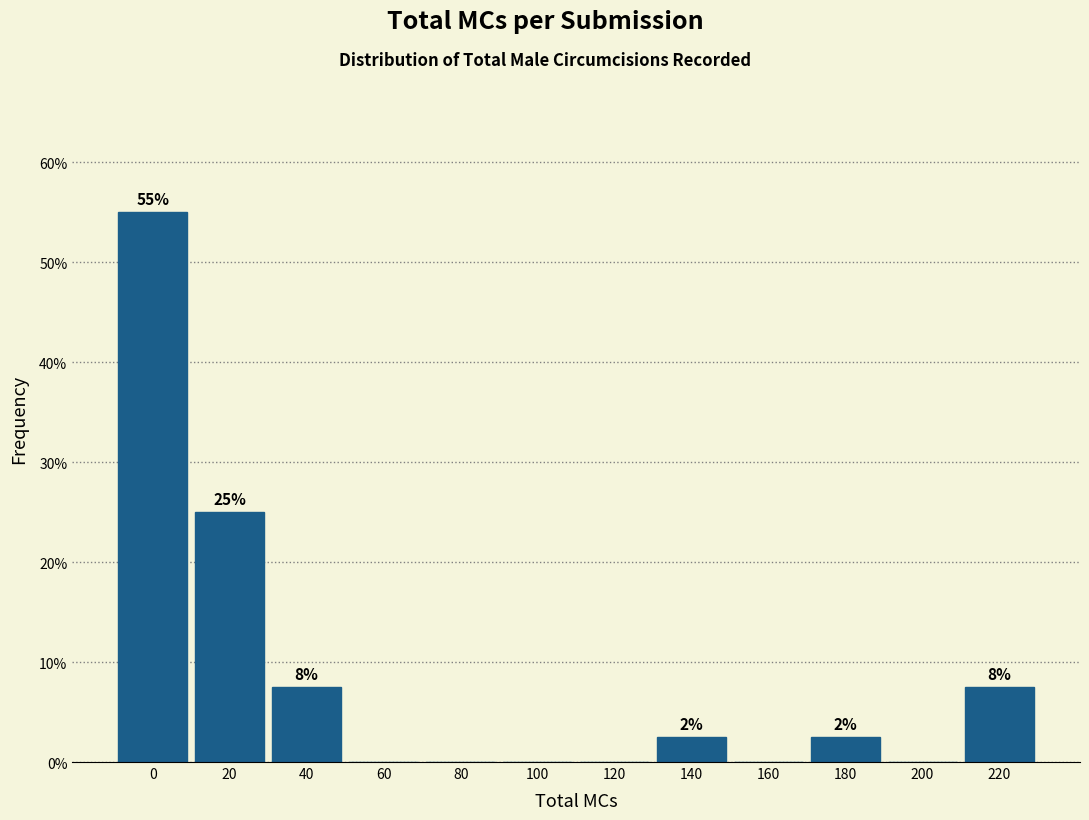

Are the bars horizontal?

No